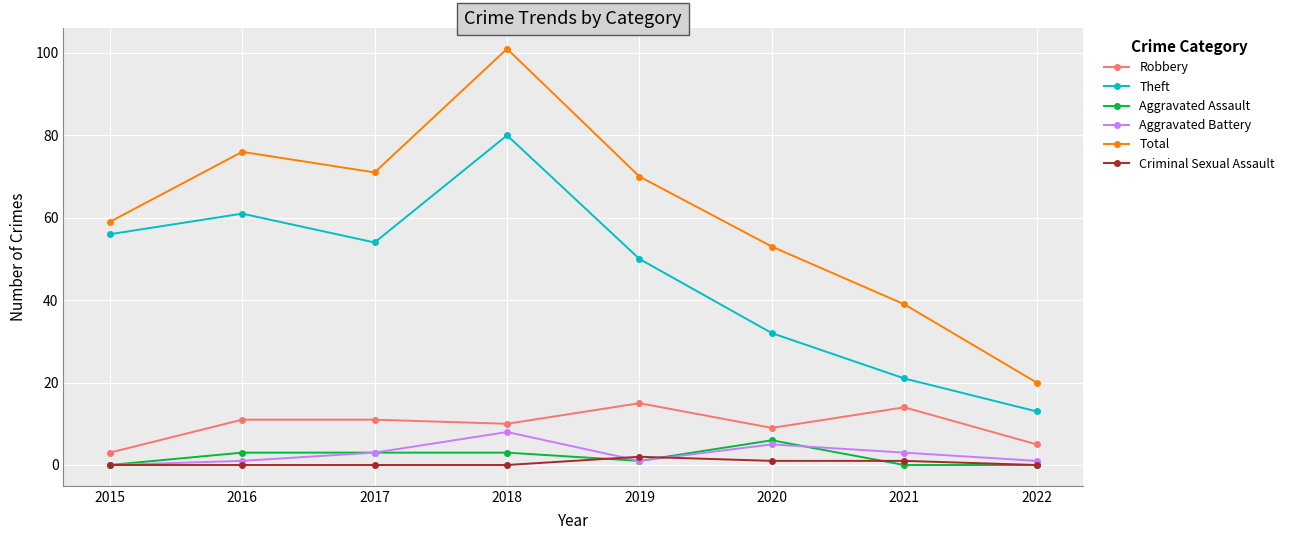

What are all the series names shown in the legend?

Robbery, Theft, Aggravated Assault, Aggravated Battery, Total, Criminal Sexual Assault